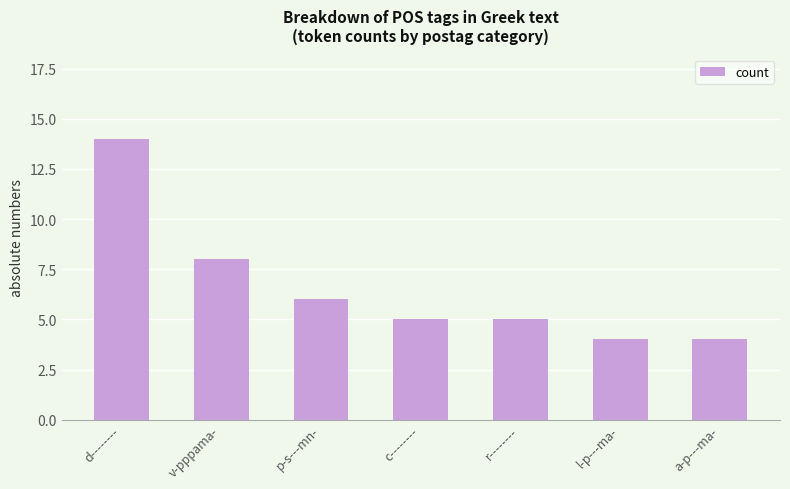

Reading left to right, what are all the values shown in this chart?

14	8	6	5	5	4	4